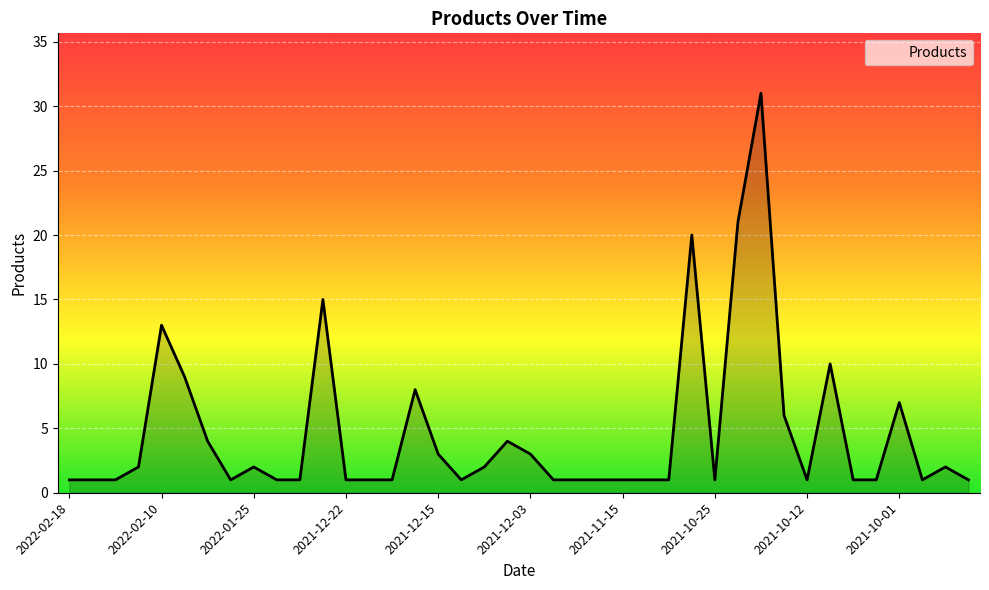

Count the number of data series in this chart.

1